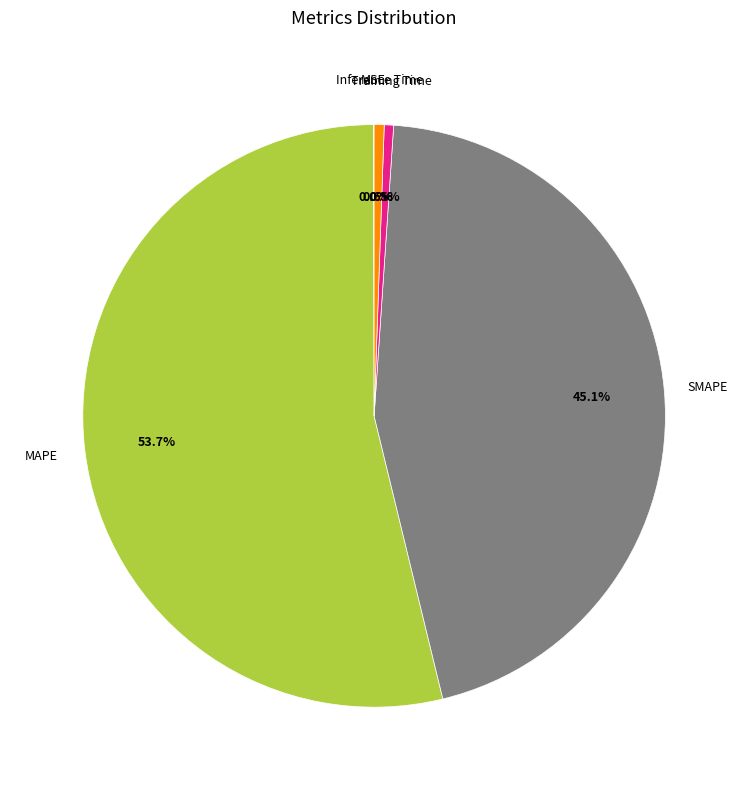

To the nearest percent, what is the average slice percentage?

20%